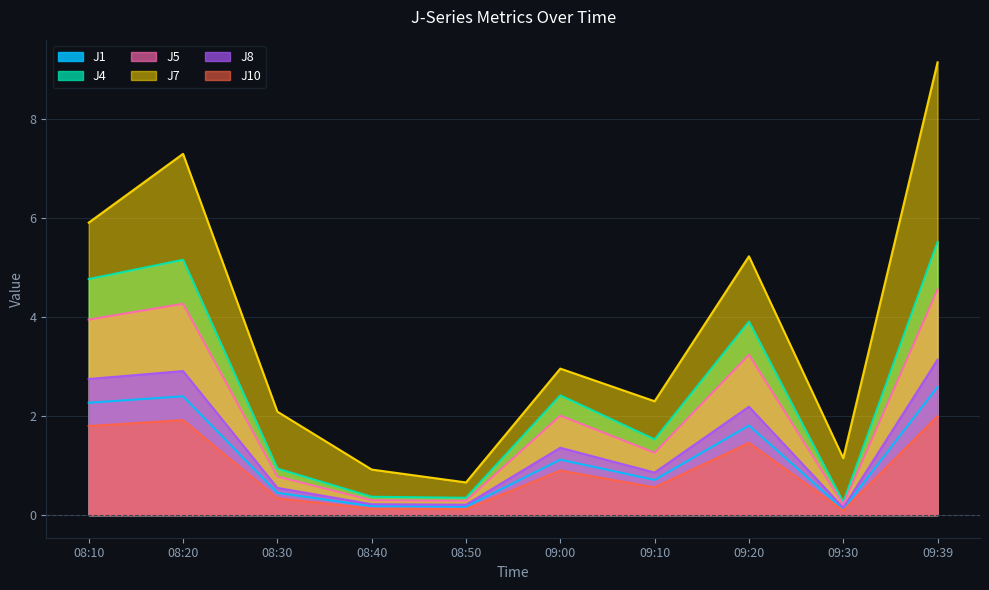

Reading right to left, transcribe all the data shown in this chart.

J1: 09:39=2.6	09:30=0.1	09:20=1.8	09:10=0.7	09:00=1.1	08:50=0.2	08:40=0.2	08:30=0.5	08:20=2.4	08:10=2.3
J4: 09:39=5.5	09:30=0.3	09:20=3.9	09:10=1.5	09:00=2.4	08:50=0.3	08:40=0.4	08:30=0.9	08:20=5.2	08:10=4.8
J5: 09:39=4.6	09:30=0.2	09:20=3.2	09:10=1.3	09:00=2.0	08:50=0.3	08:40=0.3	08:30=0.8	08:20=4.3	08:10=4.0
J7: 09:39=9.2	09:30=1.1	09:20=5.2	09:10=2.3	09:00=3.0	08:50=0.7	08:40=0.9	08:30=2.1	08:20=7.3	08:10=5.9
J8: 09:39=3.1	09:30=0.1	09:20=2.2	09:10=0.9	09:00=1.4	08:50=0.2	08:40=0.2	08:30=0.6	08:20=2.9	08:10=2.8
J10: 09:39=2.0	09:30=0.1	09:20=1.5	09:10=0.6	09:00=0.9	08:50=0.1	08:40=0.1	08:30=0.3	08:20=1.9	08:10=1.8